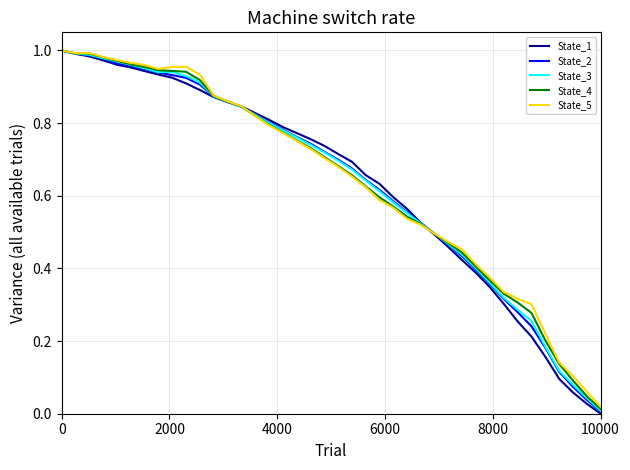

Does the chart display data point markers on the line(s)?

No